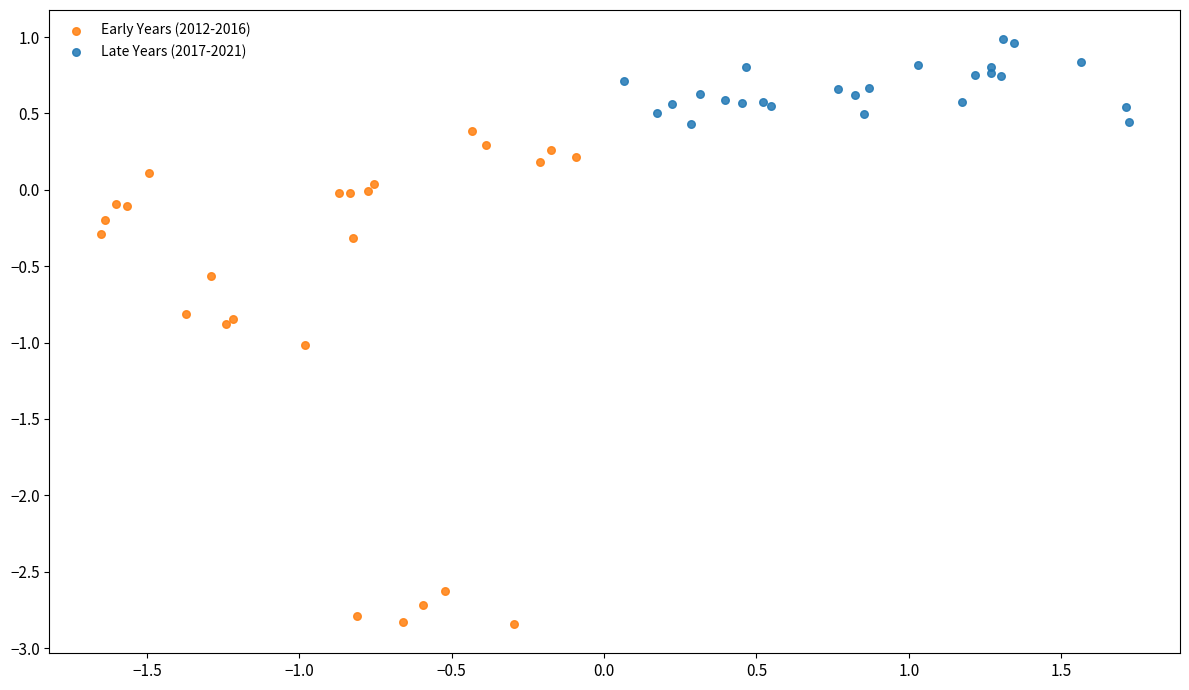

Which series has the widest spread of Y values?

Early Years (2012-2016)